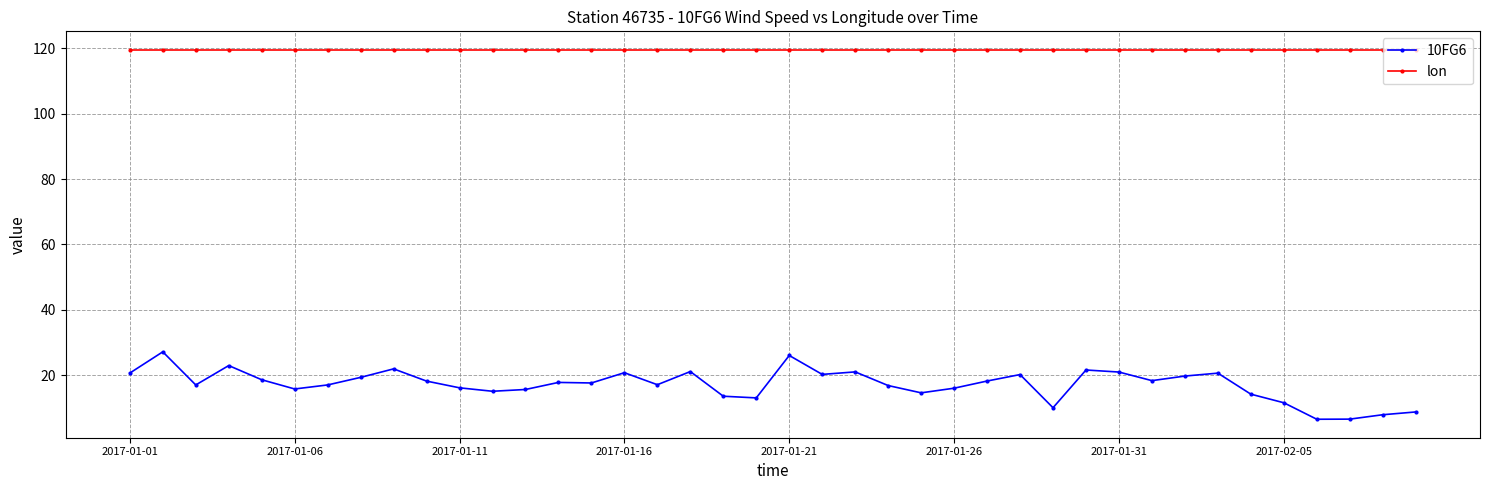

Which series has the largest total across all categories?

lon